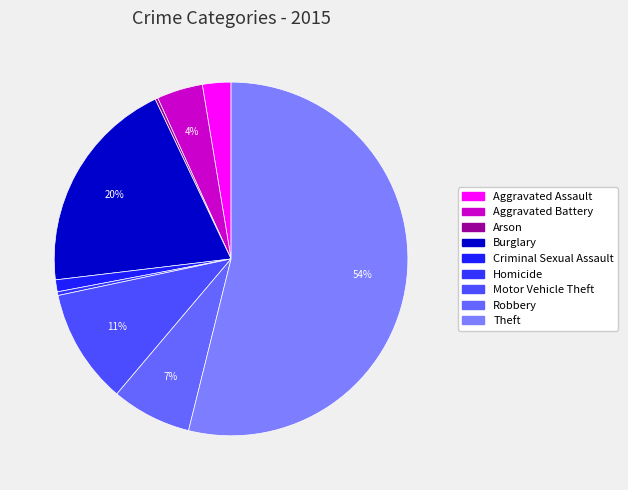

Which category has the biggest portion of the pie?

Theft